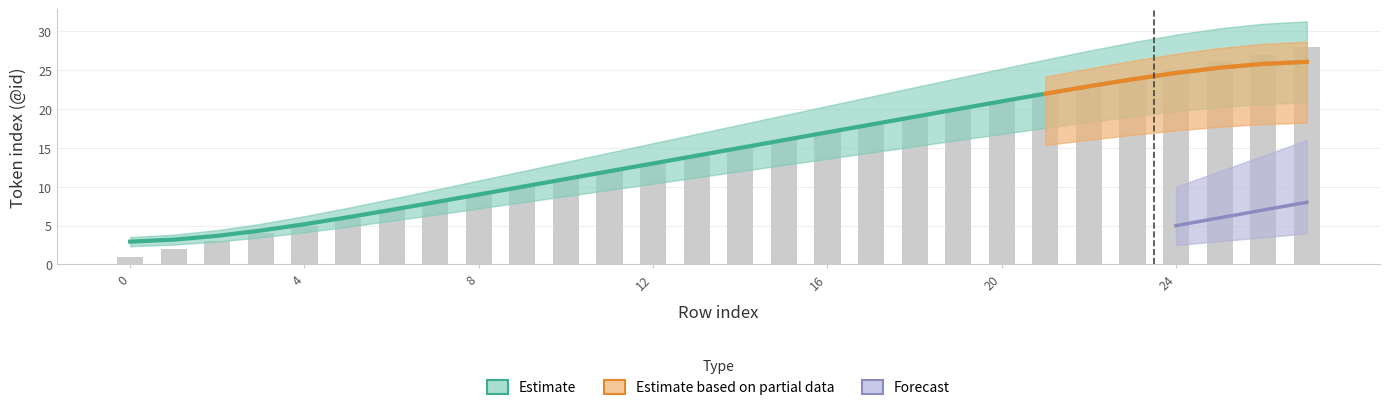

How many groups of bars are there?

28